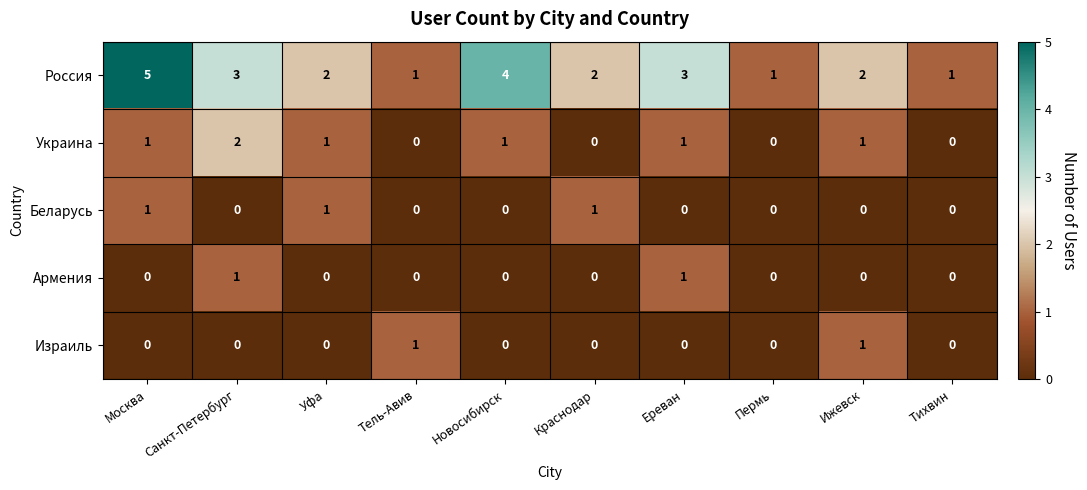

The value of Россия at Санкт-Петербург is 2. True or false?

False